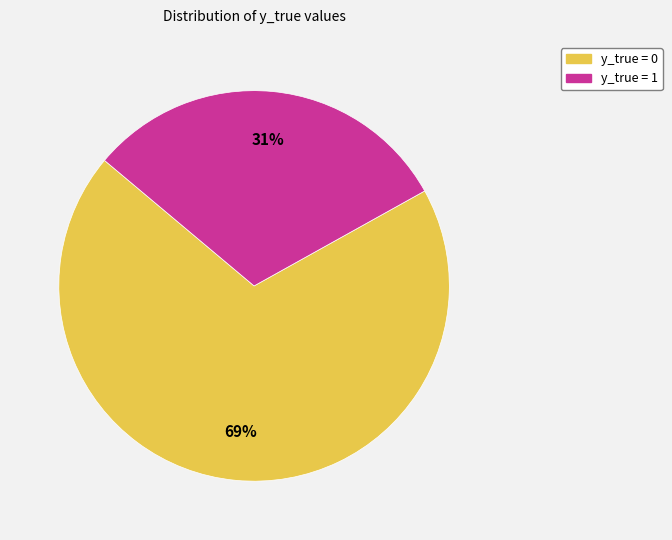

To the nearest percent, what is the combined percentage of y_true = 0 and y_true = 1?

100%